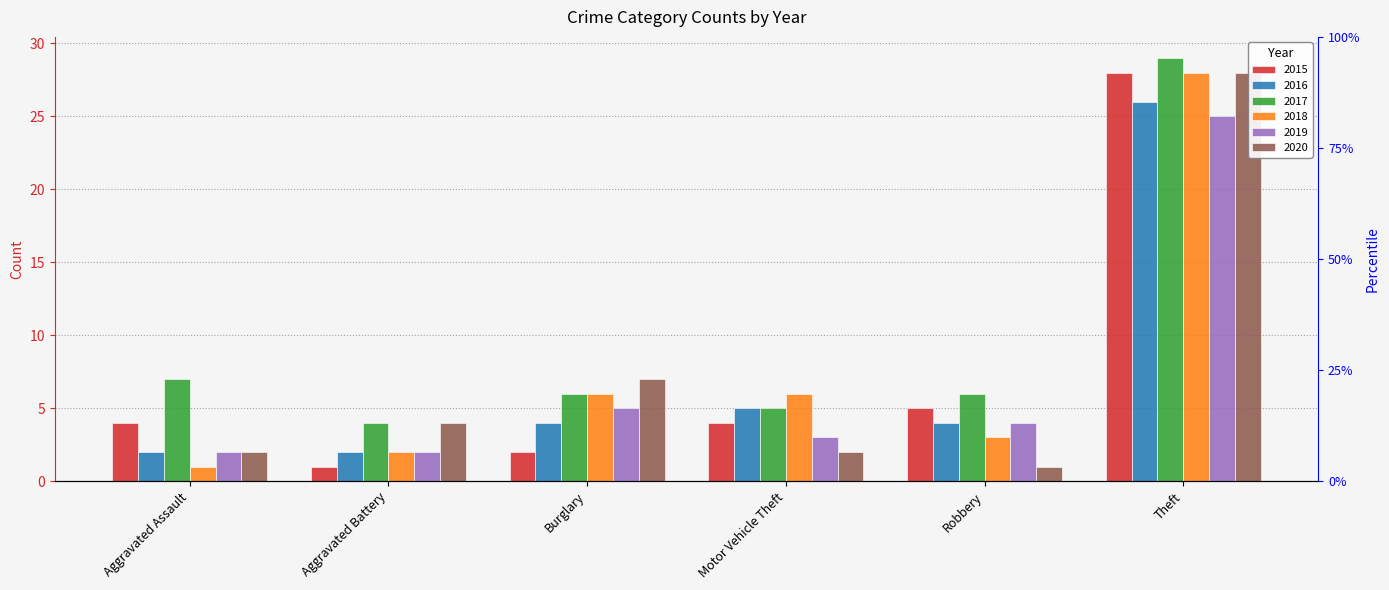

Which series has the largest total across all categories?

2017